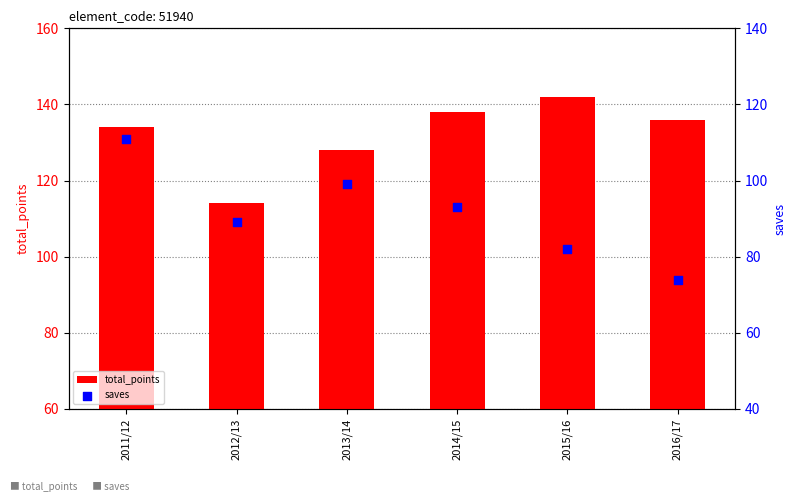

Which series contains the highest Y value?

total_points